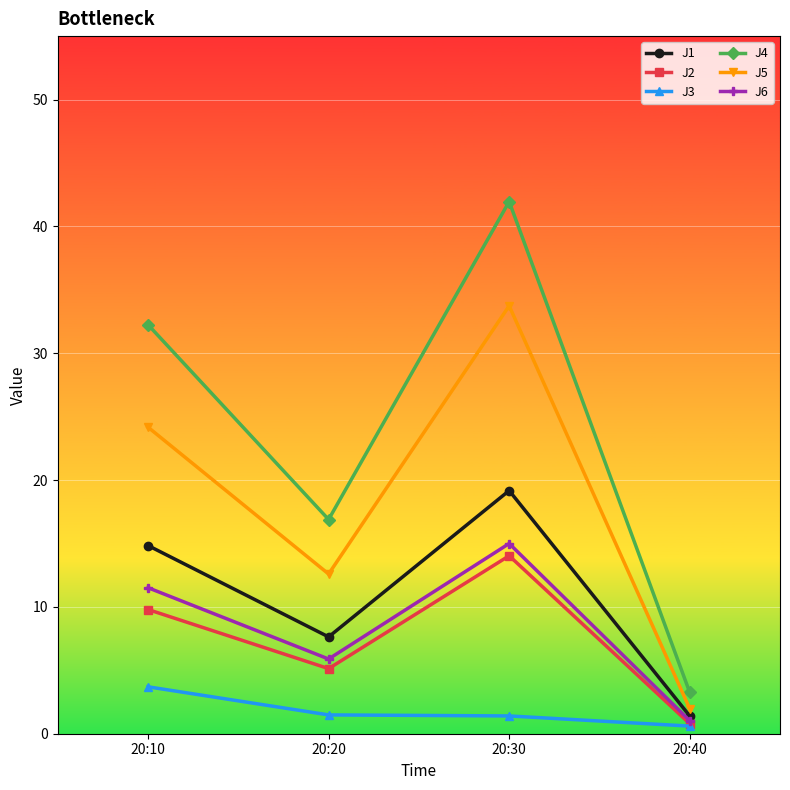

What is the average value of the J6 series?

8.4